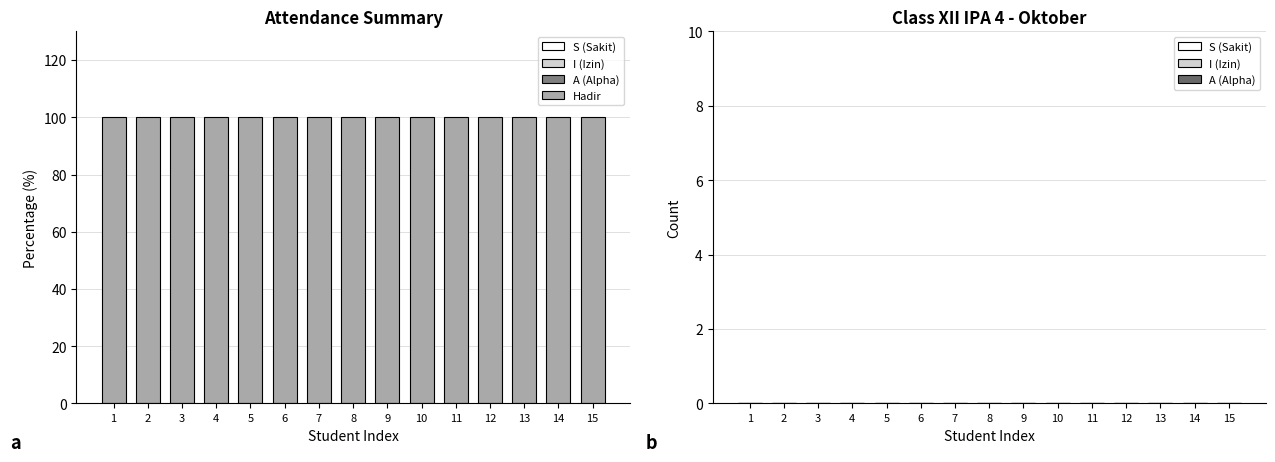

Which series changed the most between 1 and 3?

S (Sakit)